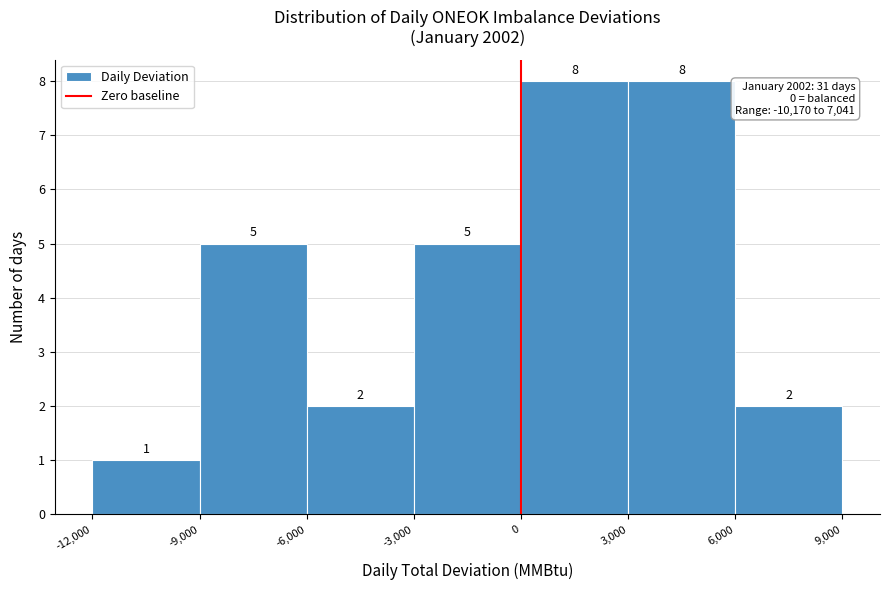

Reading left to right, transcribe this chart: for each bar, give the range it covers on the x-axis and its height.

-12,000 to -9,000: 1
-9,000 to -6,000: 5
-6,000 to -3,000: 2
-3,000 to 0: 5
0 to 3,000: 8
3,000 to 6,000: 8
6,000 to 9,000: 2